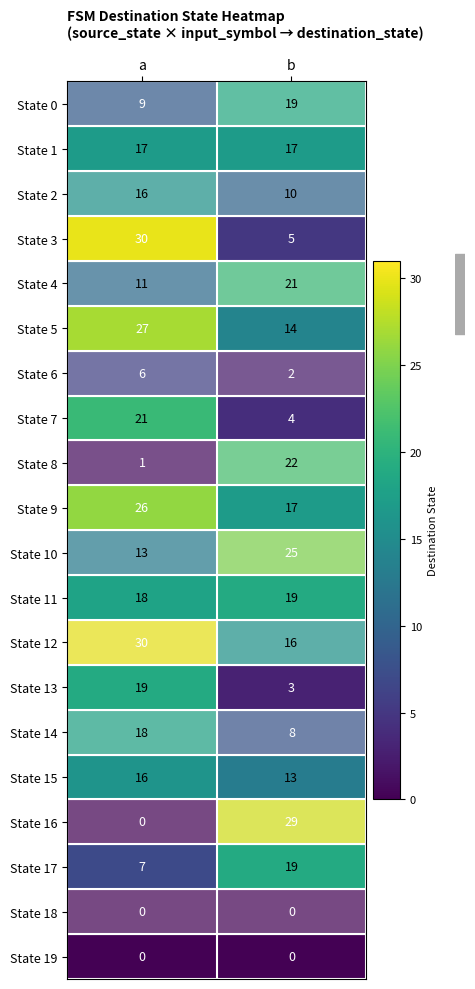

The State 14 series shows 25 at a. True or false?

False